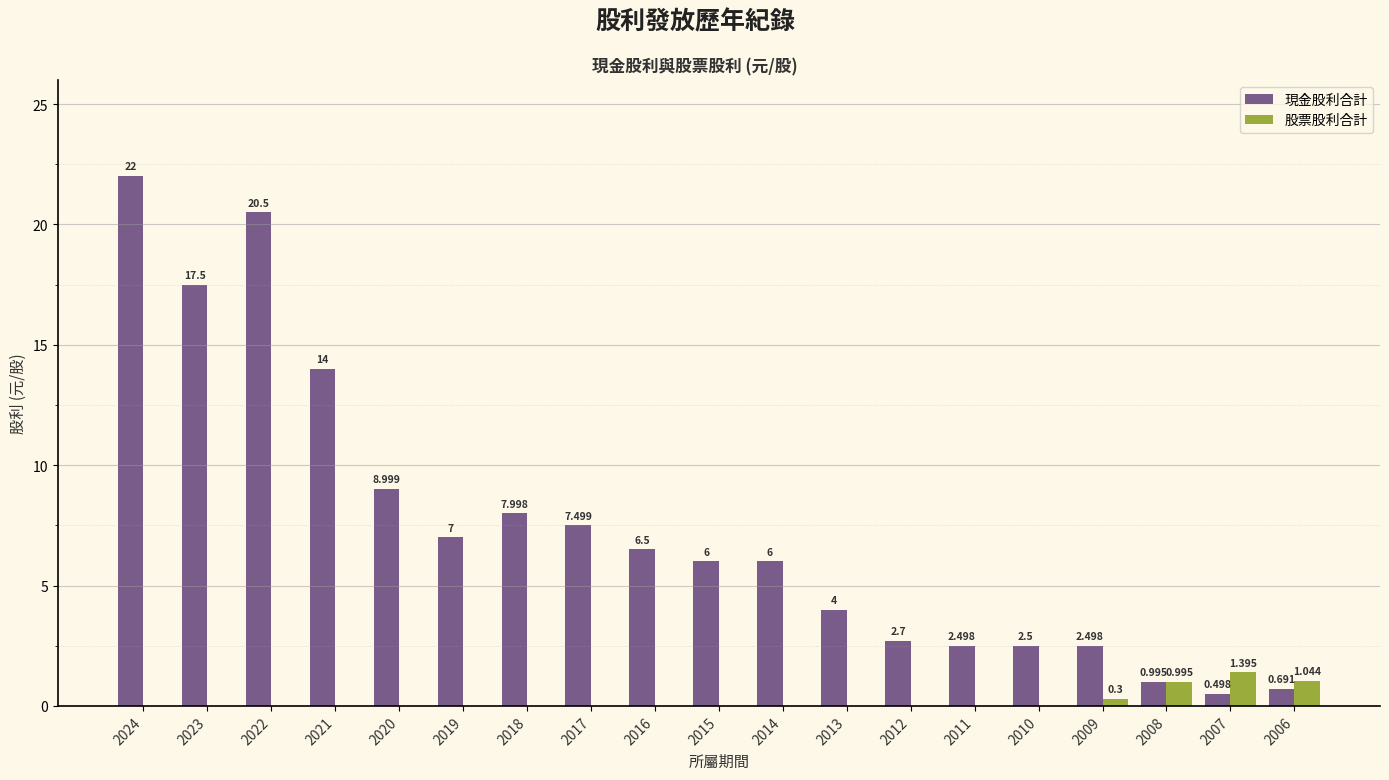

The value of 現金股利合計 at 2022 is 10.8. True or false?

False